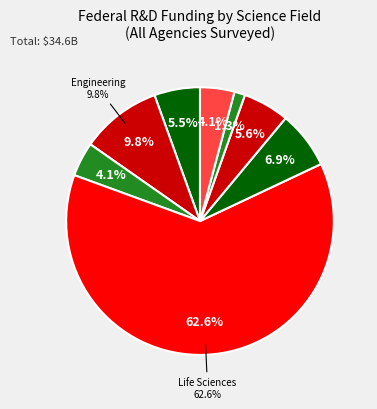

Between Engineering and Other Sciences NEC, which is larger?

Engineering